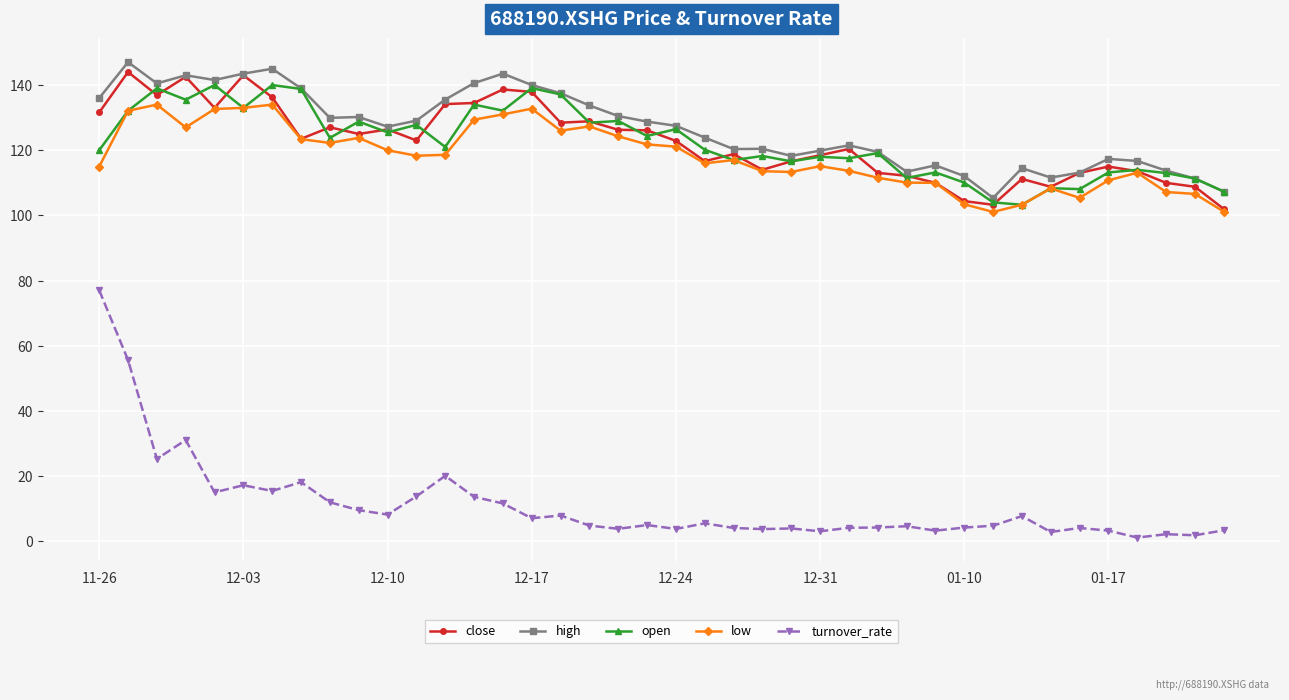

What is the maximum value for open?

140.0